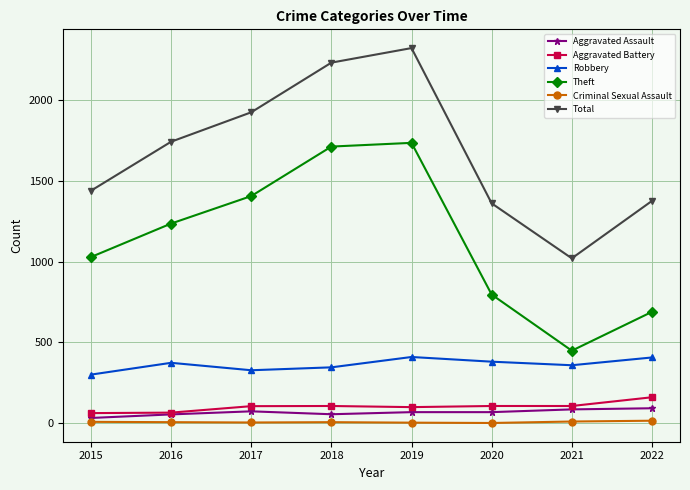

How many data points does each series have?

8